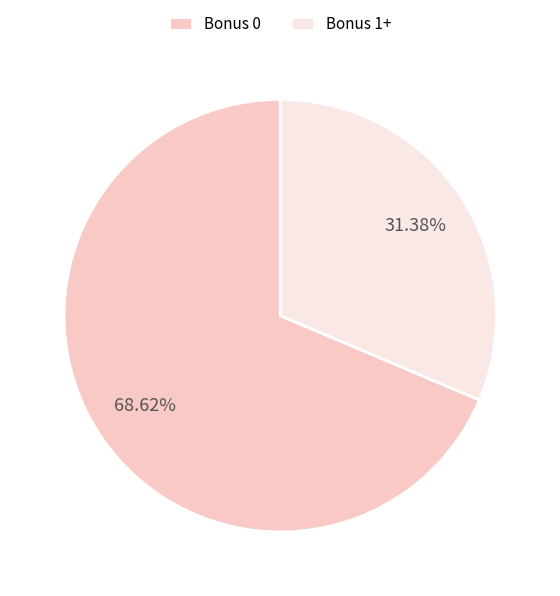

Is Bonus 0 the majority of the pie?

Yes